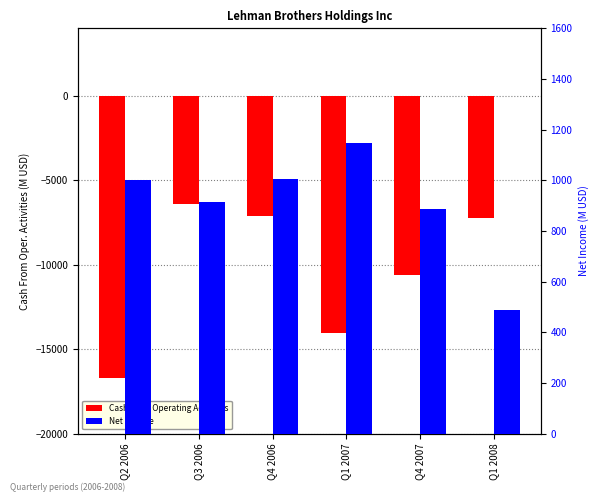

What is the sum of all Cash From Operating Activities values?

-62185